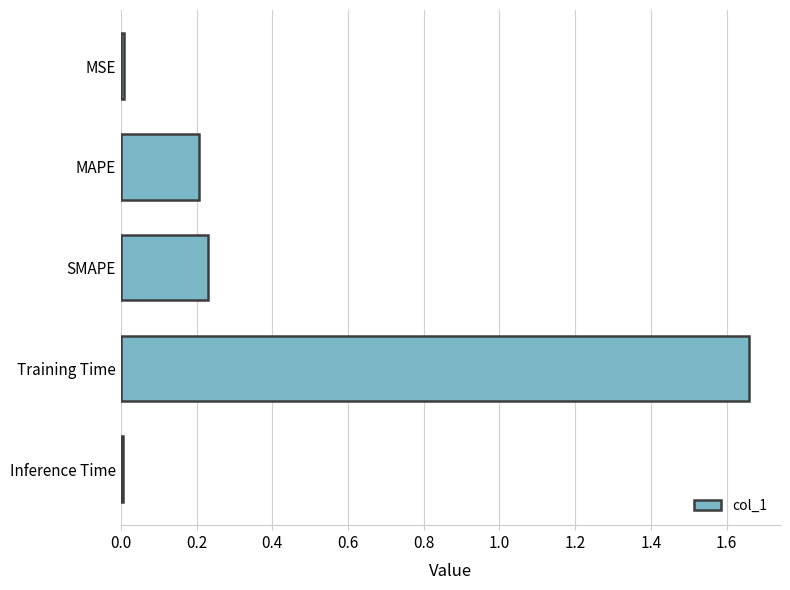

Which has a higher value, Training Time or SMAPE?

Training Time